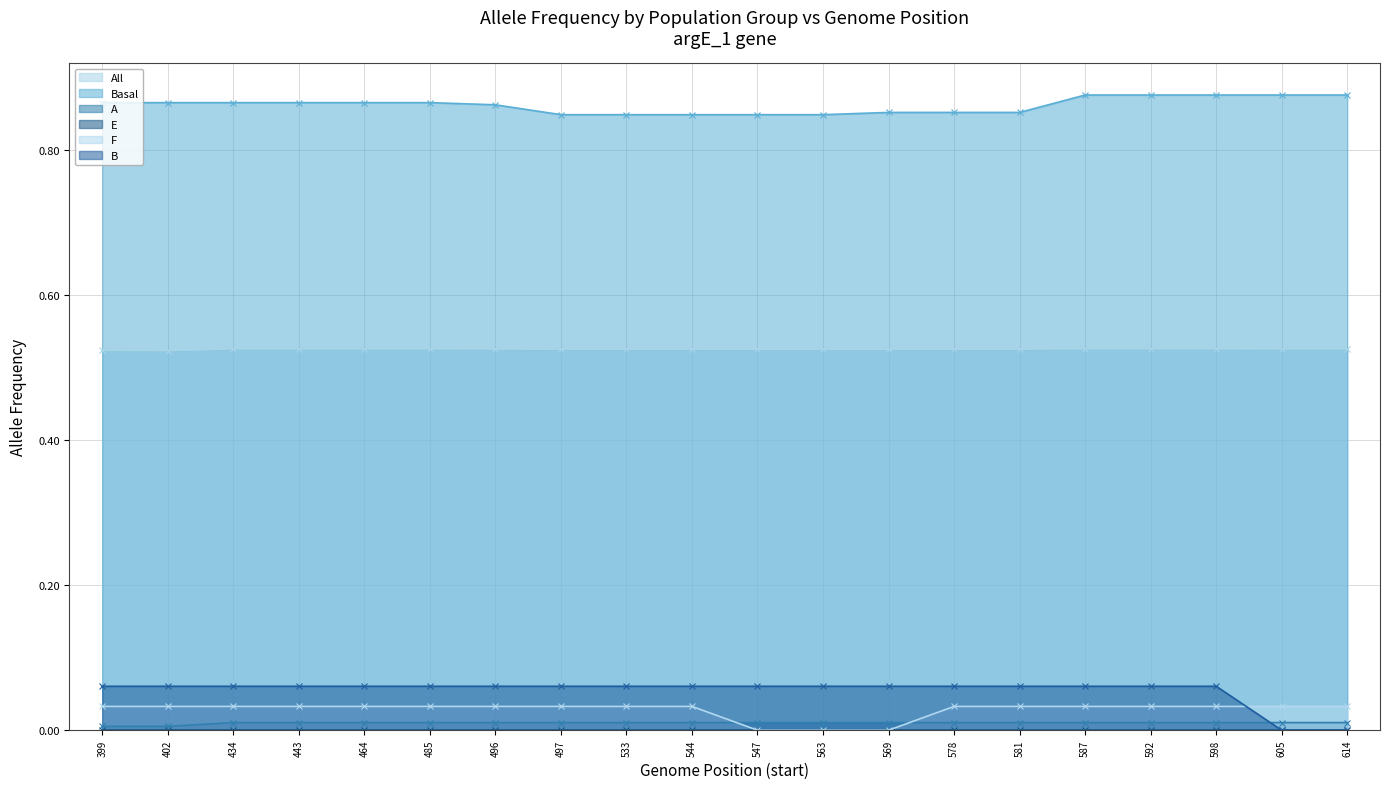

The value of Basal at 497 is 0.3. True or false?

False